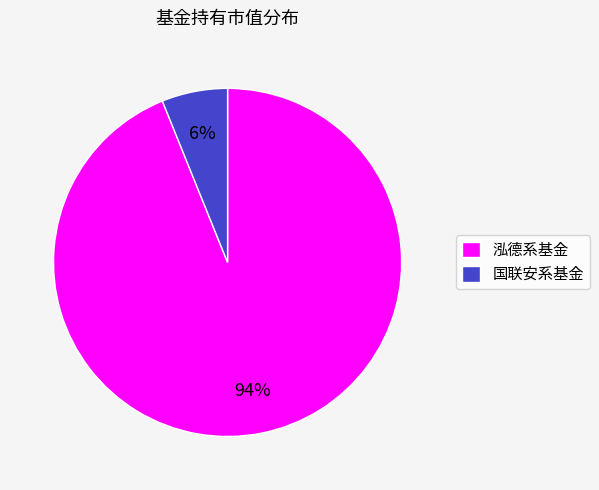

To the nearest percent, what is the difference between the 国联安系基金 and 泓德系基金 slice percentages?

88%